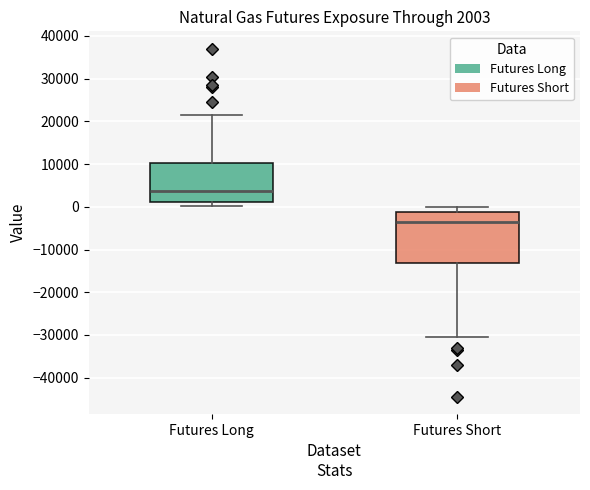

Comparing the boxes themselves (not the whiskers), which one is the tallest?

Futures Short